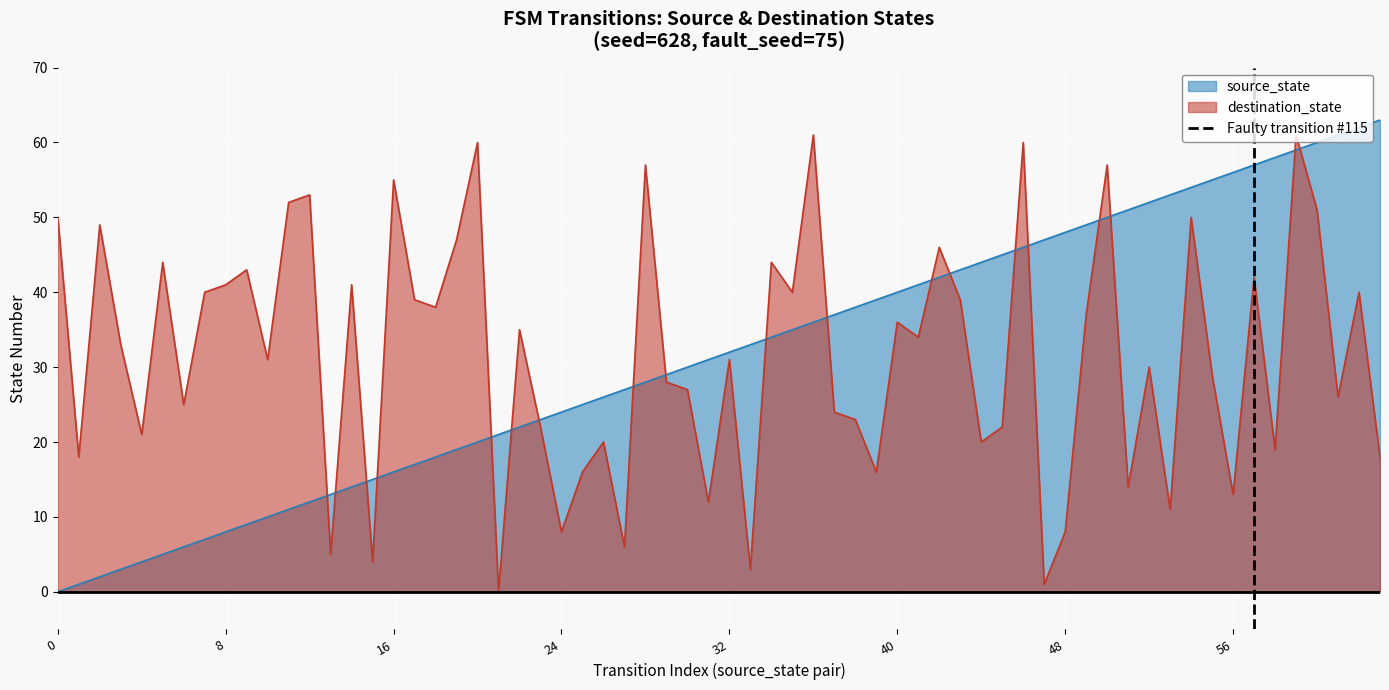

Which series ends up on top after the final intersection of source_state and destination_state?

source_state